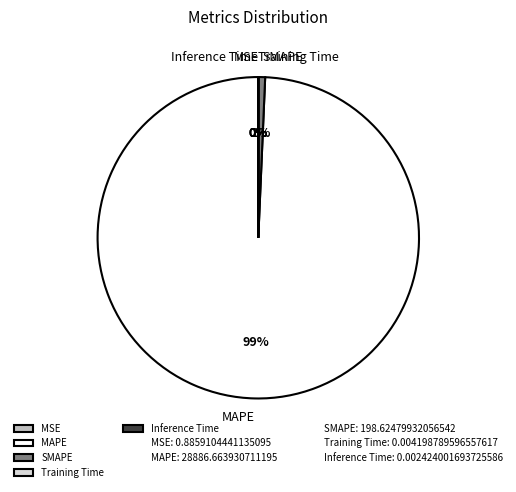

To the nearest percent, what is the average slice percentage?

20%